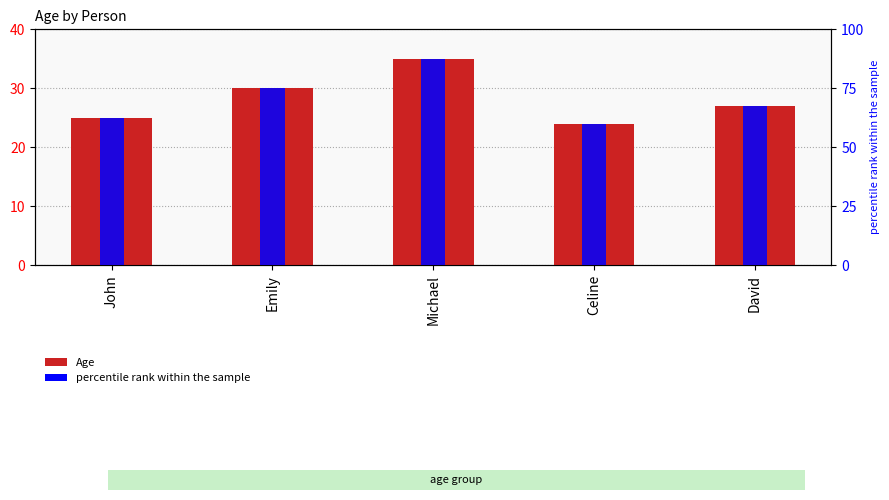

How many data points in Age are less than 27?

2